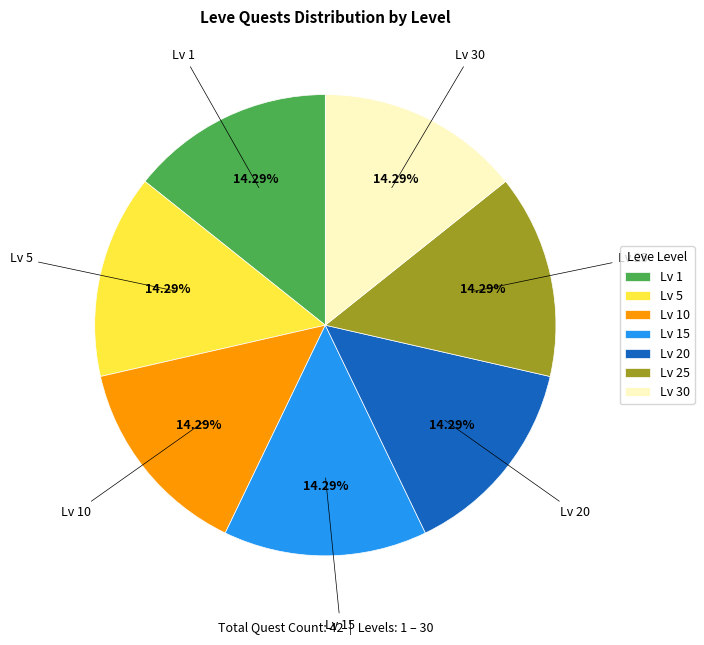

Count the number of slices in the pie.

7